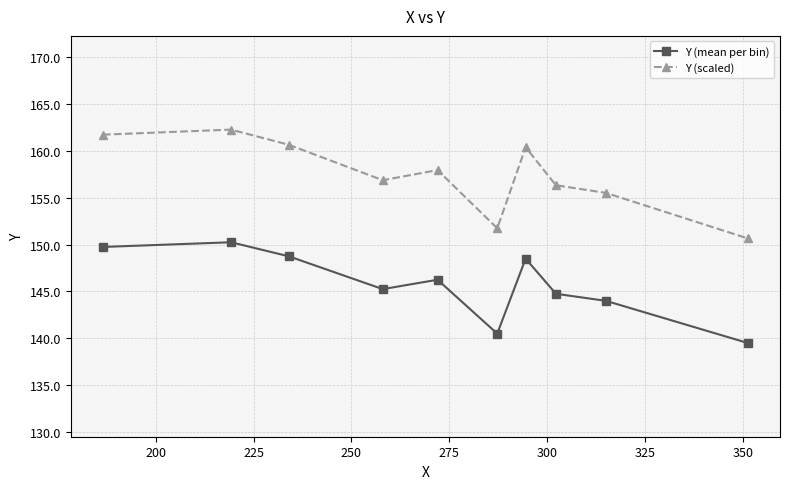

What is the difference between the maximum and minimum values in the Y (scaled) series?

11.6